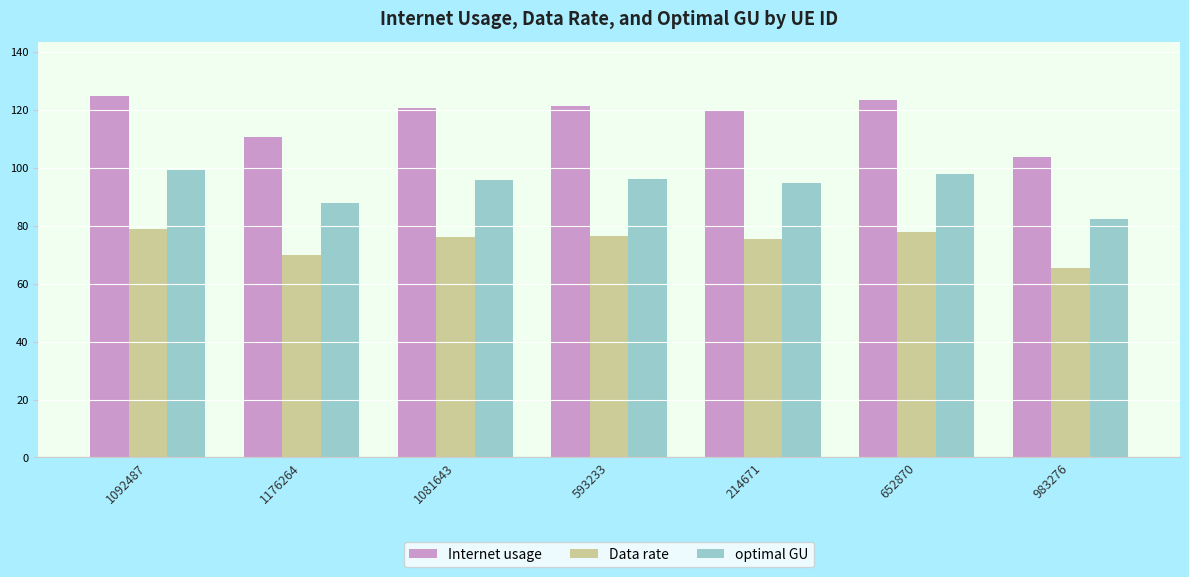

Is the value of Internet usage at 1081643 greater than the value of Data rate at 1092487?

Yes